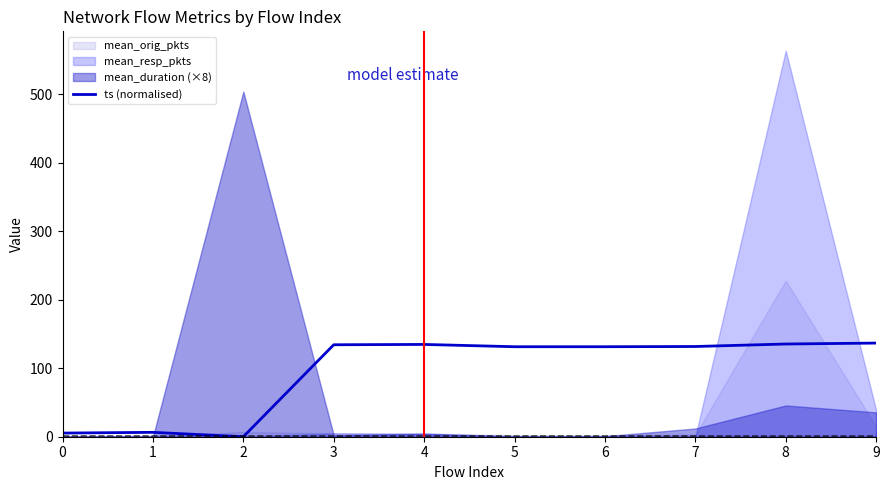

Is it true that the value at 9 is 136.8?

True